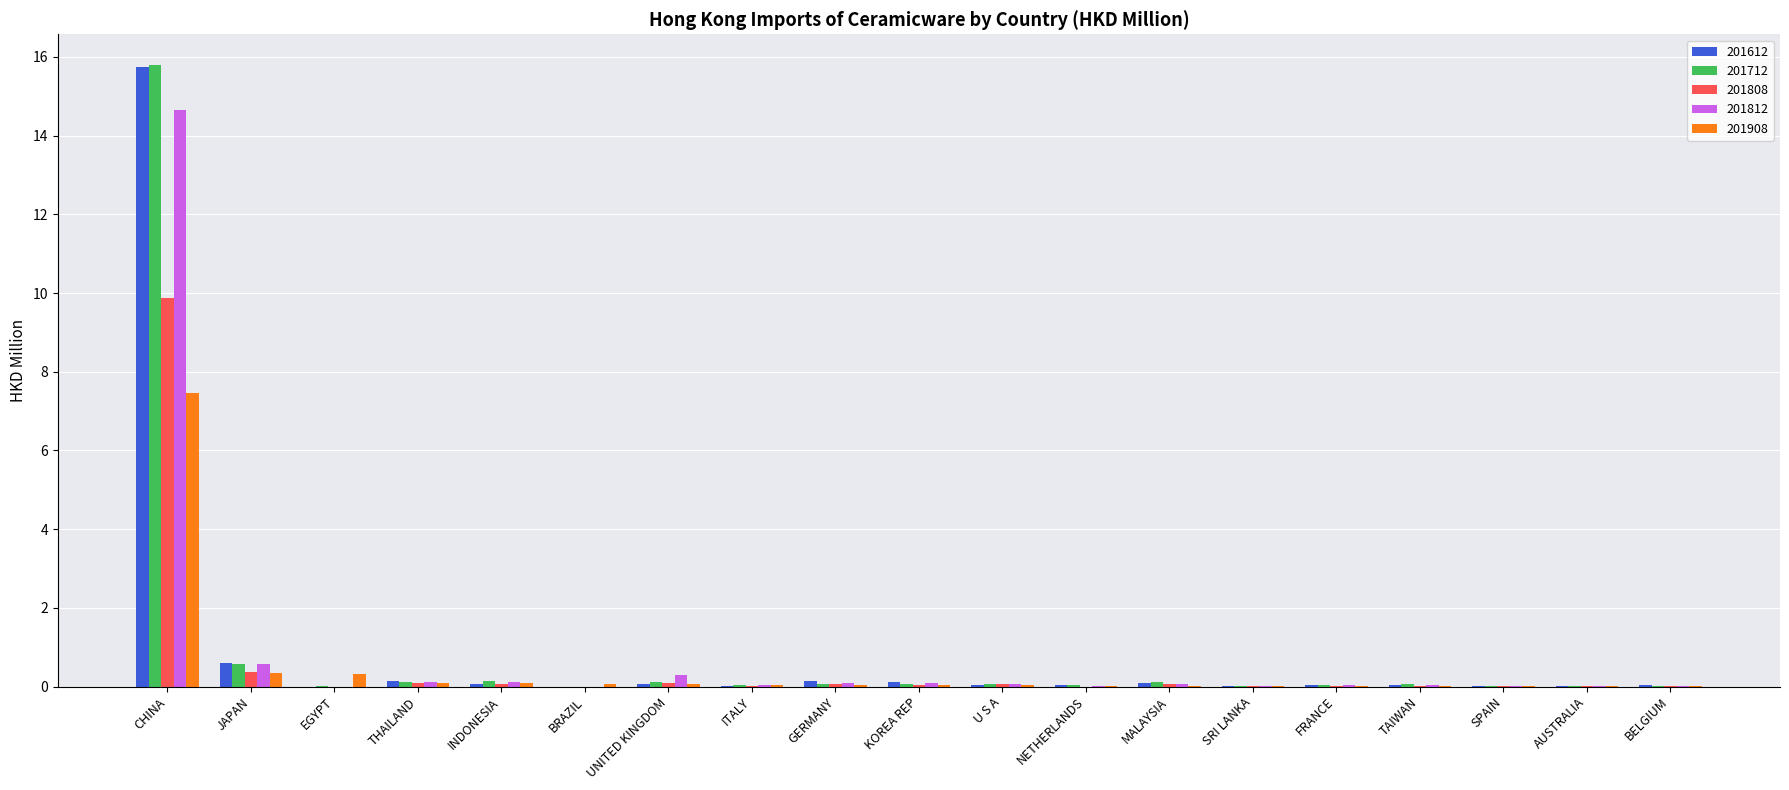

At which category is the sum across all series the highest?

CHINA